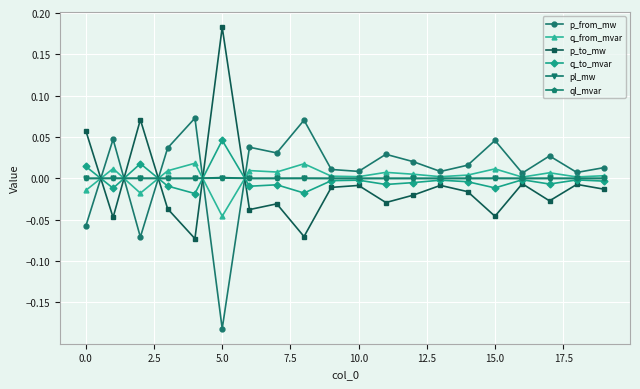

True or false: q_to_mvar has more than 1 interior local peaks.

True